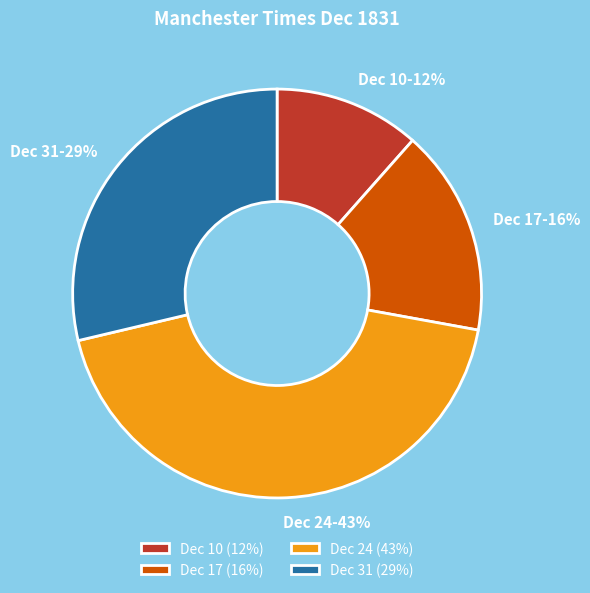

Combined, do Dec 10 and Dec 24 account for over 50%?

Yes